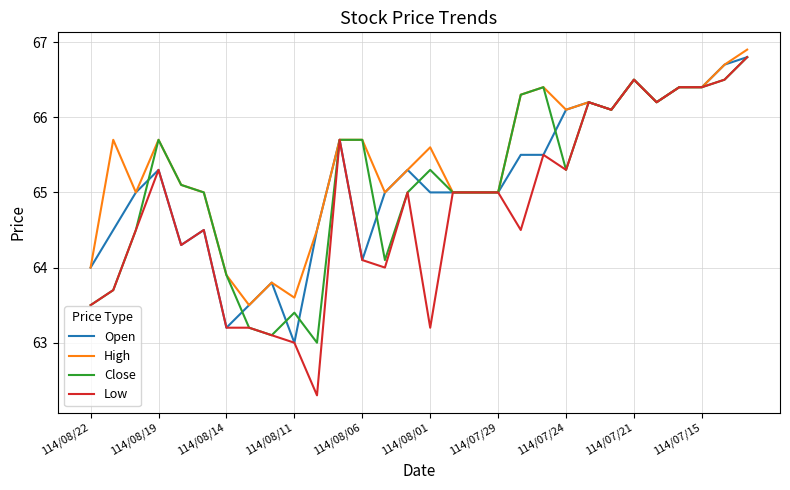

Which series has the widest spread of values?

Low